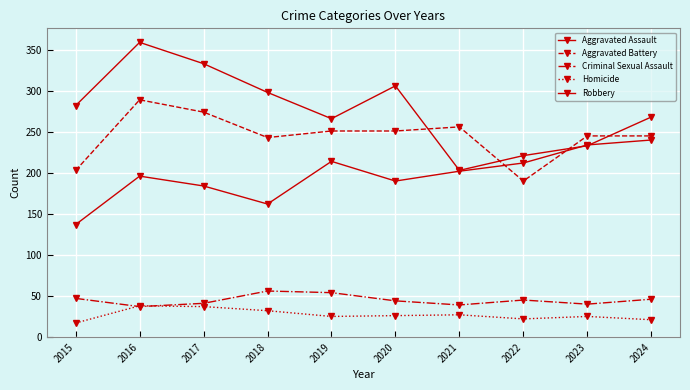

True or false: Aggravated Battery has a value of 190 at 2022.

True